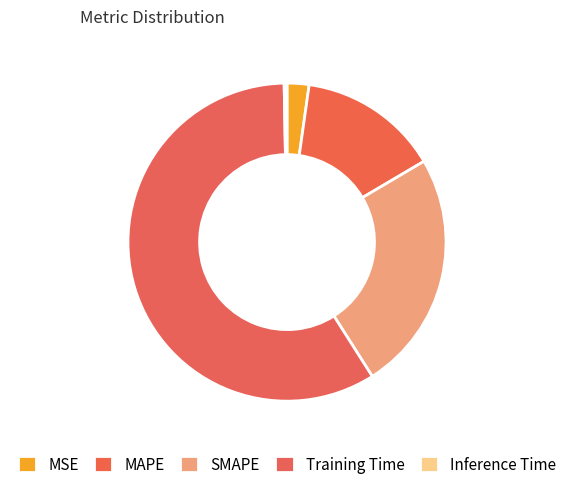

To the nearest percent, what is the difference between the largest and smallest slice percentages?

58%